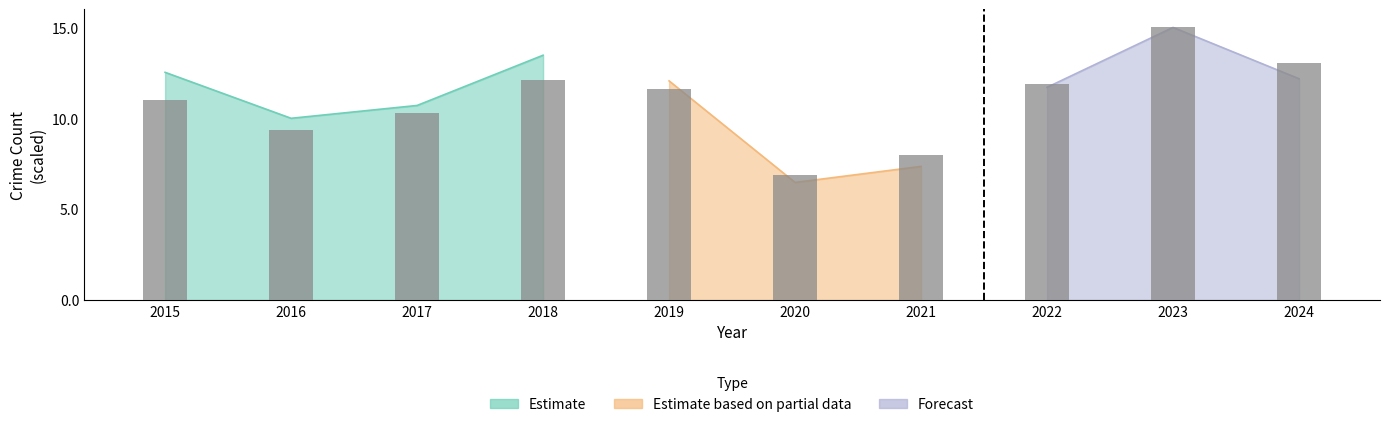

Which category has the lowest value across all series?

2020